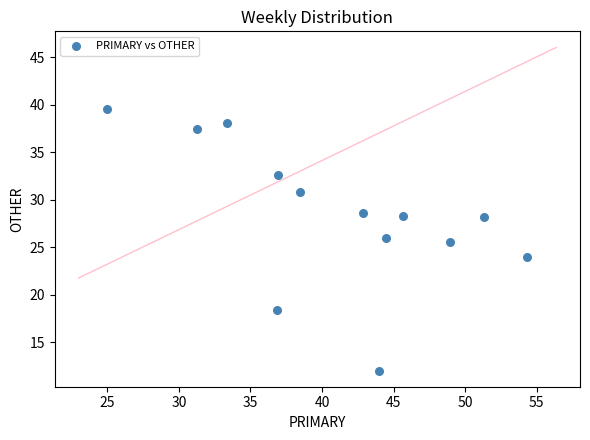

What is the range of Y values (max minus min)?

27.6